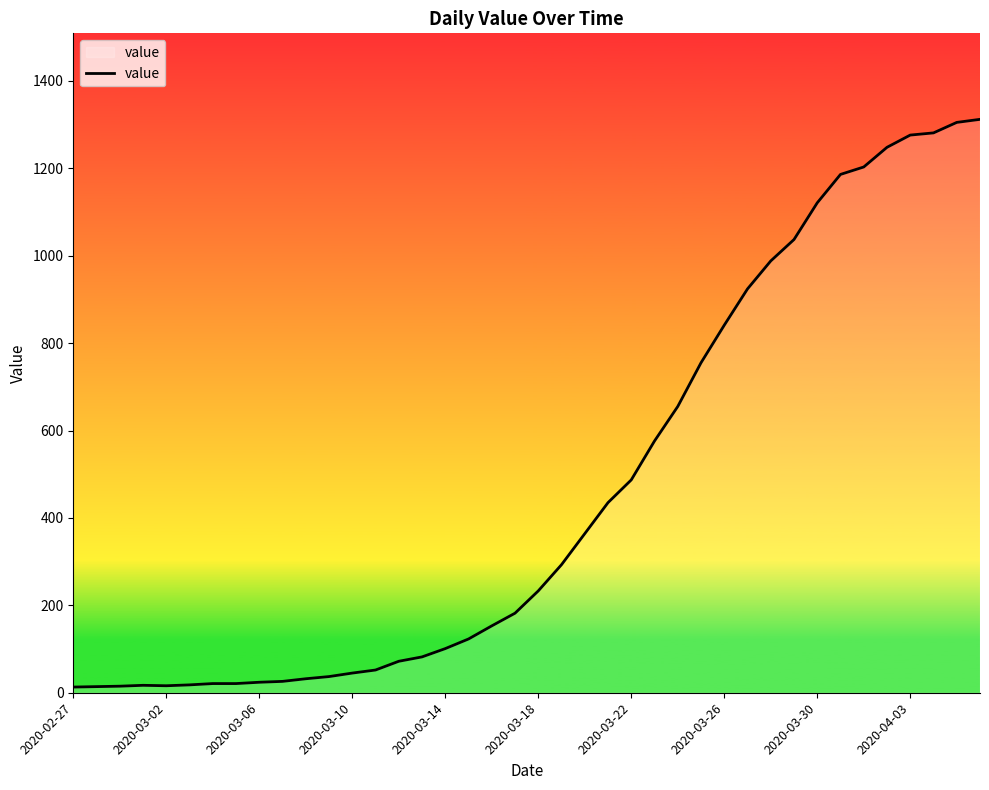

What is the greatest value displayed?

1312